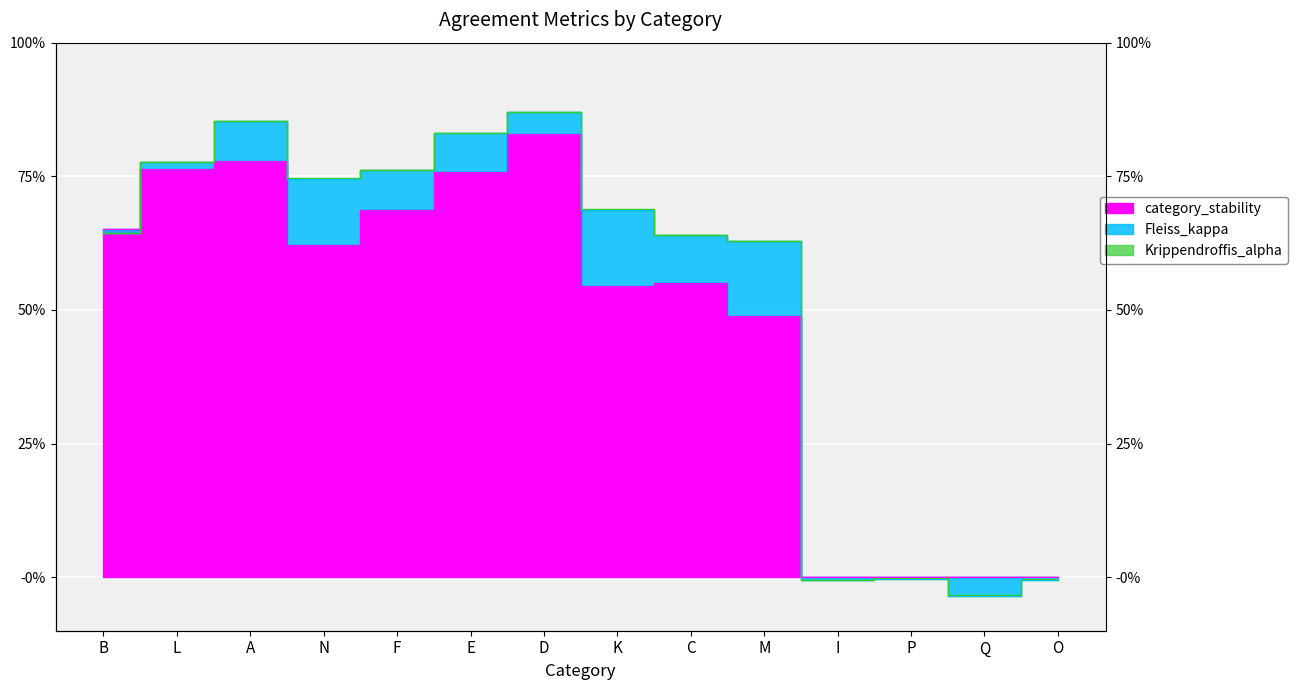

The Fleiss_kappa series shows 1.1 at L. True or false?

False